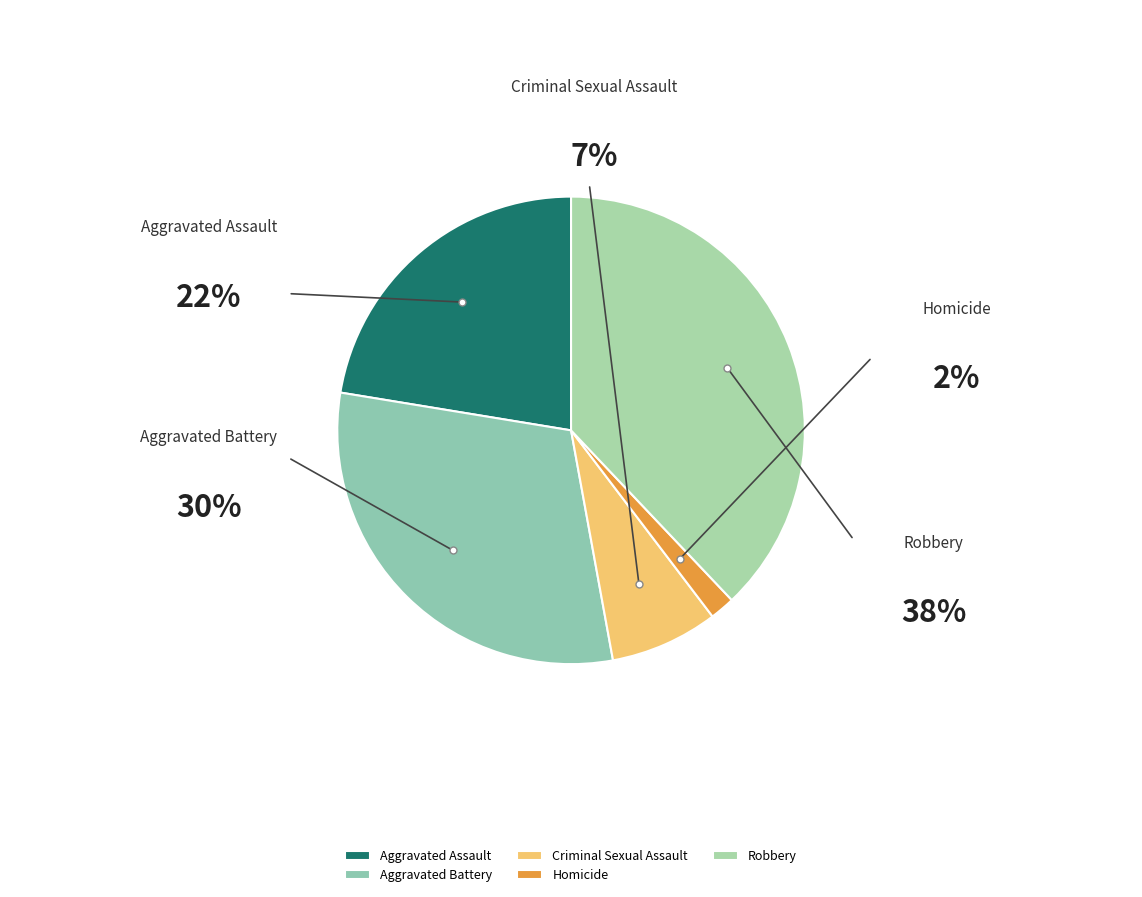

True or false: Aggravated Battery accounts for 30% of the total.

True